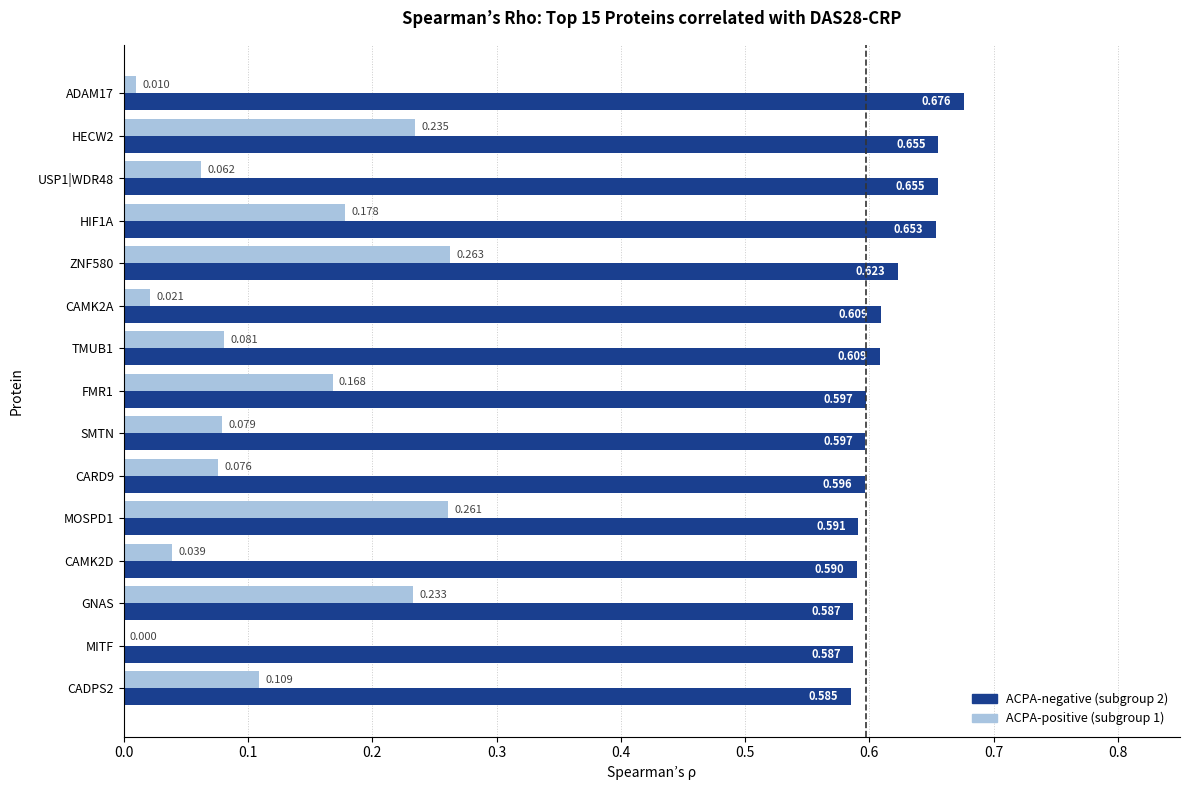

At which label is ACPA-positive (subgroup 1) closest to 0?

MITF